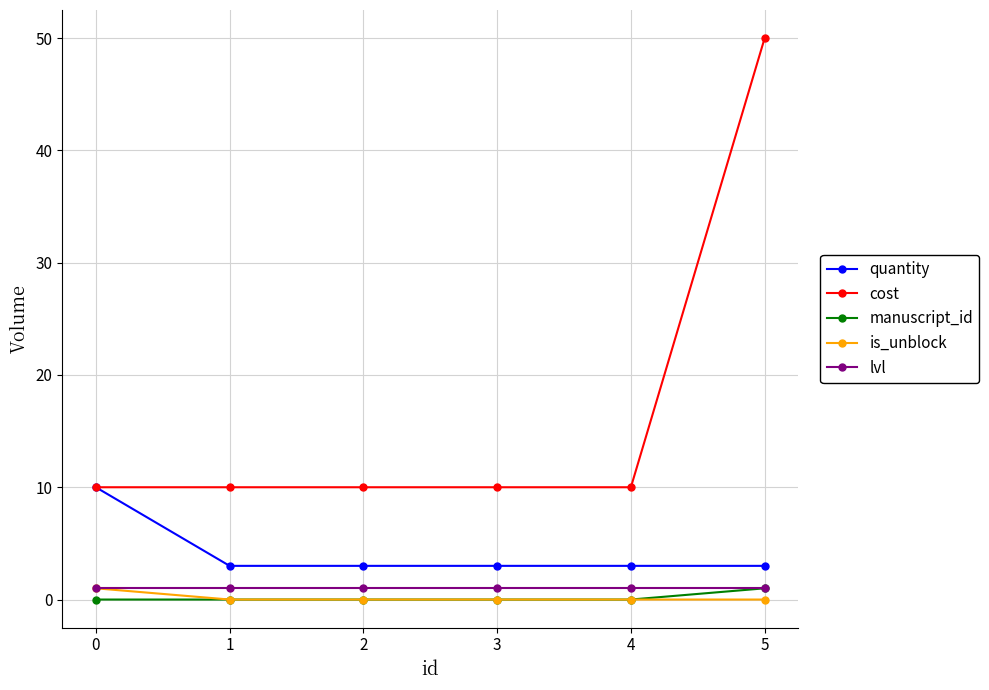

True or false: lvl has a value of 1 at 4.

True